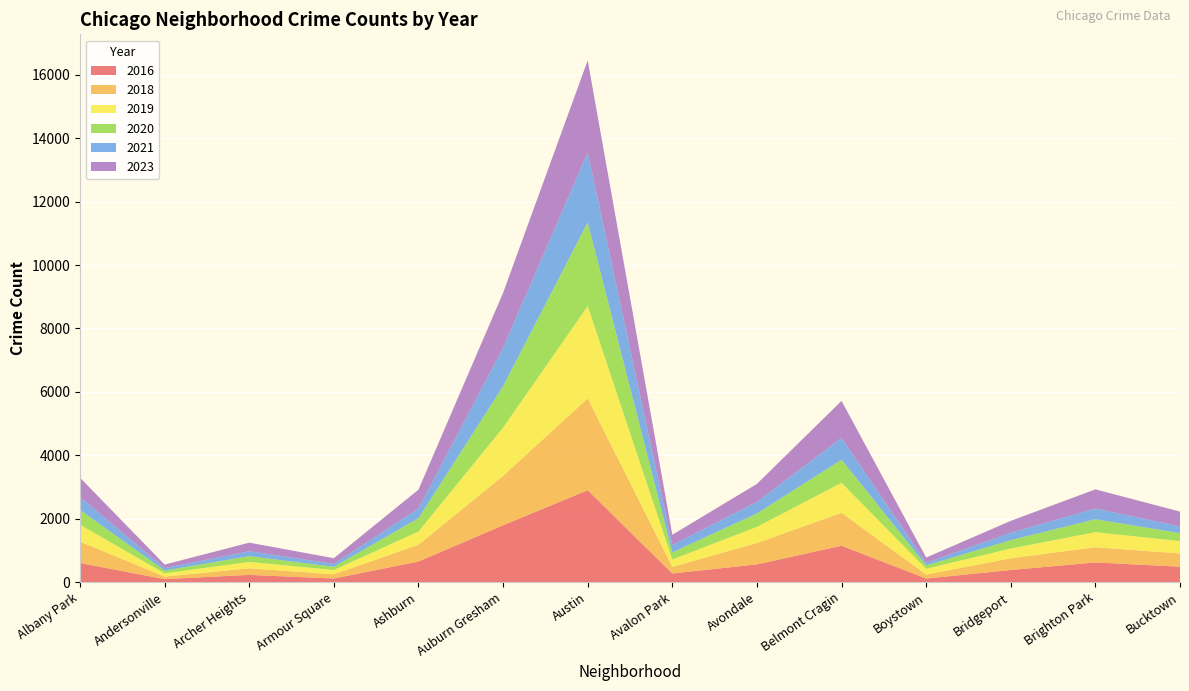

Reading left to right, list all the values displayed in this chart.

2016: Albany Park=600	Andersonville=89	Archer Heights=225	Armour Square=109	Ashburn=646	Auburn Gresham=1789	Austin=2895	Avalon Park=268	Avondale=556	Belmont Cragin=1144	Boystown=109	Bridgeport=378	Brighton Park=617	Bucktown=483
2018: Albany Park=675	Andersonville=81	Archer Heights=206	Armour Square=135	Ashburn=528	Auburn Gresham=1560	Austin=2897	Avalon Park=208	Avondale=675	Belmont Cragin=1040	Boystown=126	Bridgeport=371	Brighton Park=481	Bucktown=417
2019: Albany Park=533	Andersonville=103	Archer Heights=203	Armour Square=134	Ashburn=419	Auburn Gresham=1522	Austin=2913	Avalon Park=234	Avondale=508	Belmont Cragin=947	Boystown=181	Bridgeport=307	Brighton Park=475	Bucktown=390
2020: Albany Park=464	Andersonville=88	Archer Heights=181	Armour Square=102	Ashburn=419	Auburn Gresham=1307	Austin=2639	Avalon Park=225	Avondale=423	Belmont Cragin=727	Boystown=108	Bridgeport=265	Brighton Park=407	Bucktown=252
2021: Albany Park=409	Andersonville=77	Archer Heights=156	Armour Square=91	Ashburn=309	Auburn Gresham=1214	Austin=2206	Avalon Park=231	Avondale=367	Belmont Cragin=690	Boystown=81	Bridgeport=236	Brighton Park=338	Bucktown=212
2023: Albany Park=609	Andersonville=112	Archer Heights=270	Armour Square=180	Ashburn=593	Auburn Gresham=1729	Austin=2905	Avalon Park=325	Avondale=566	Belmont Cragin=1167	Boystown=167	Bridgeport=372	Brighton Park=605	Bucktown=468